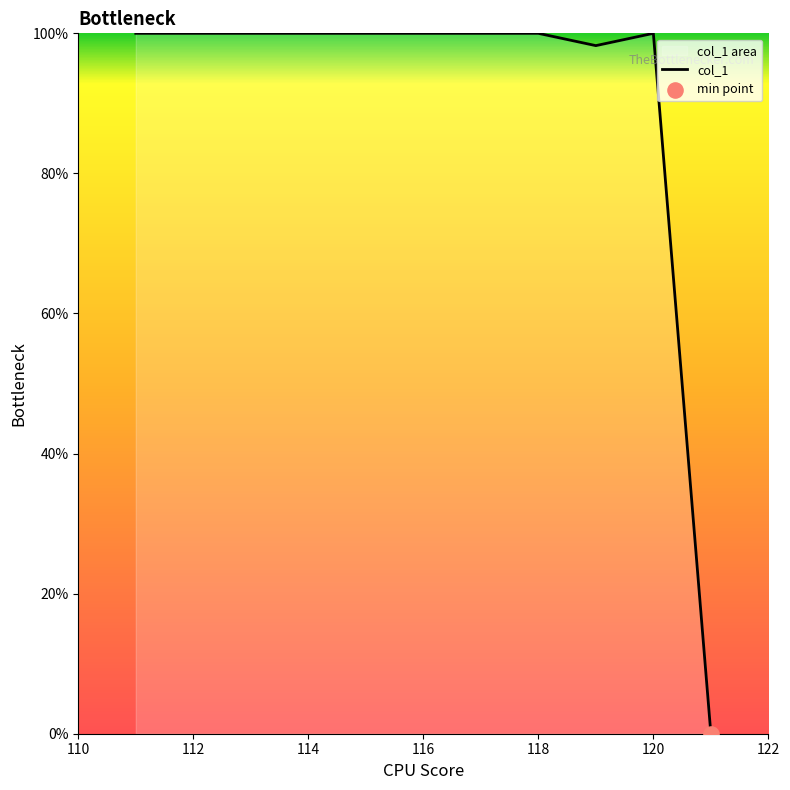

What is the ratio of the value at 120 to the value at 112?

1.0